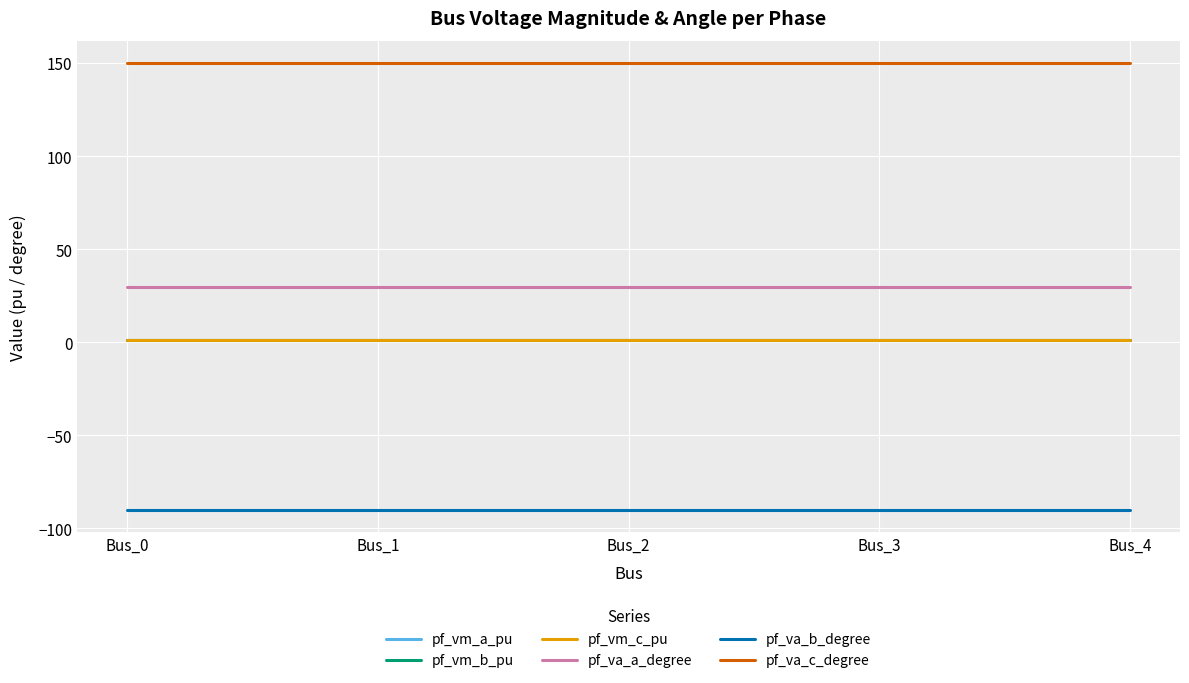

Does the chart have visible grid lines?

Yes